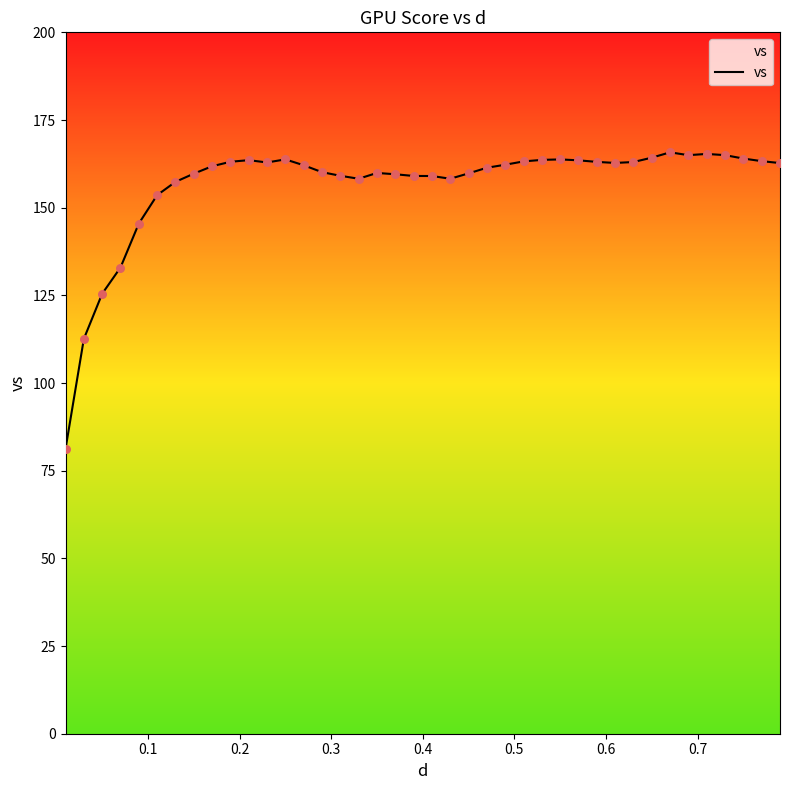

What is the difference between the maximum and minimum values?

84.6